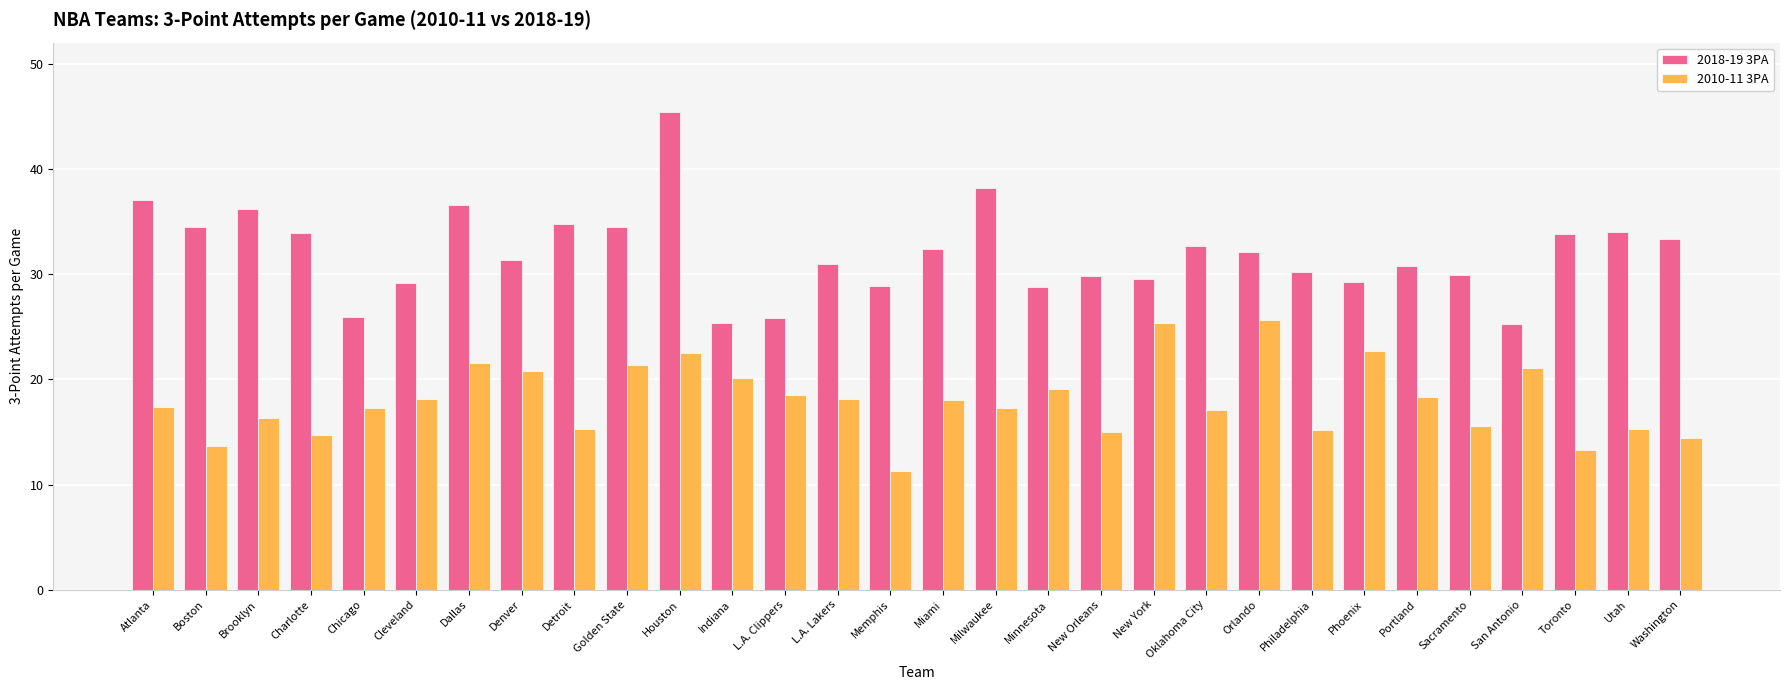

List the series in order of their peak value, highest first.

2018-19 3PA, 2010-11 3PA